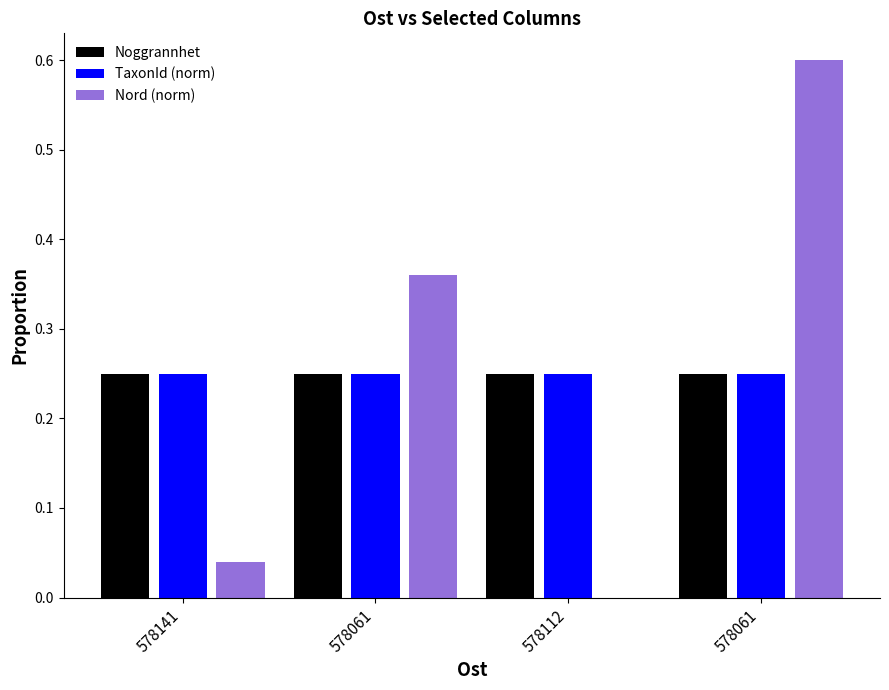

Are the bars grouped side by side (vs. stacked)?

Yes